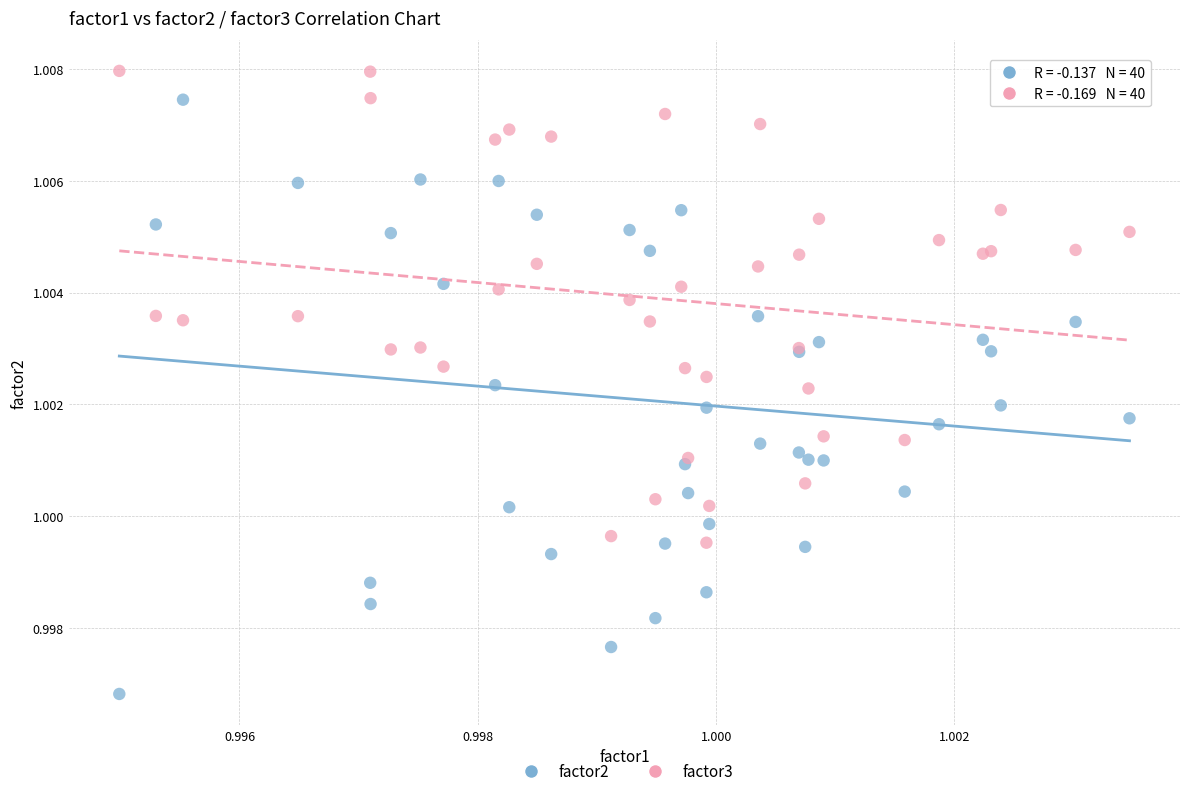

Which series contains the highest Y value?

factor3